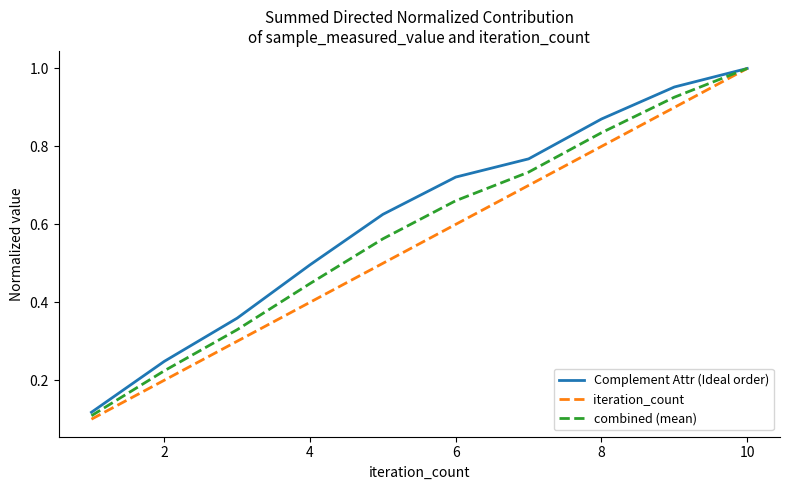

Which series has the widest spread of values?

iteration_count